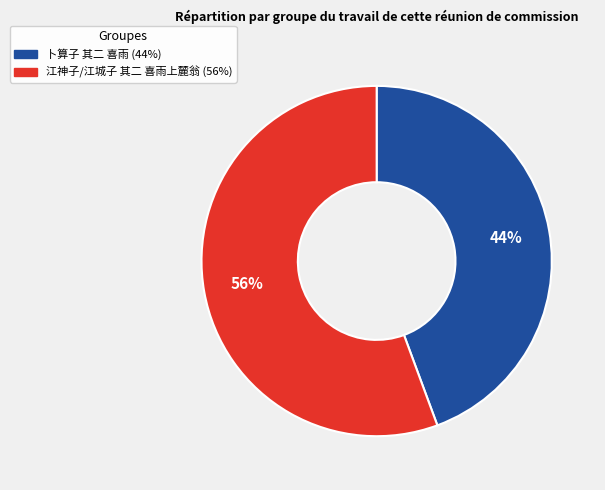

Is the sum of 卜算子 其二 喜雨 and 江神子/江城子 其二 喜雨上麓翁 greater than half?

Yes